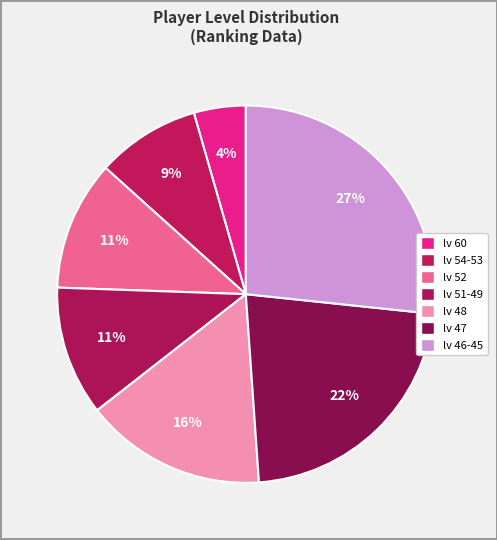

Count the number of slices in the pie.

7